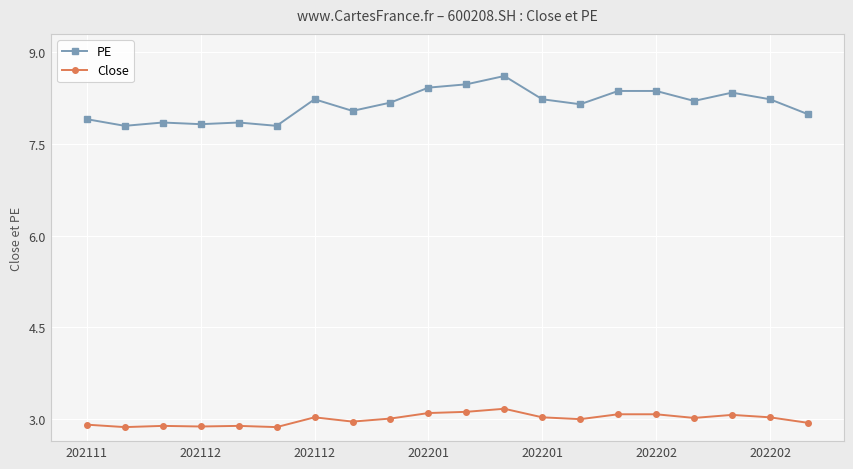

Rank the series by their average value, from highest to lowest.

PE, Close